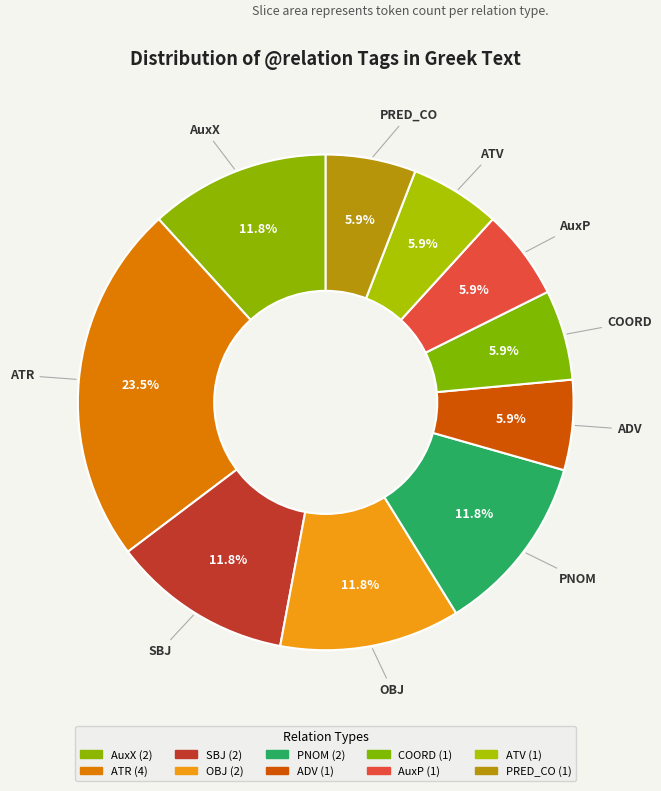

Count the number of slices in the pie.

10